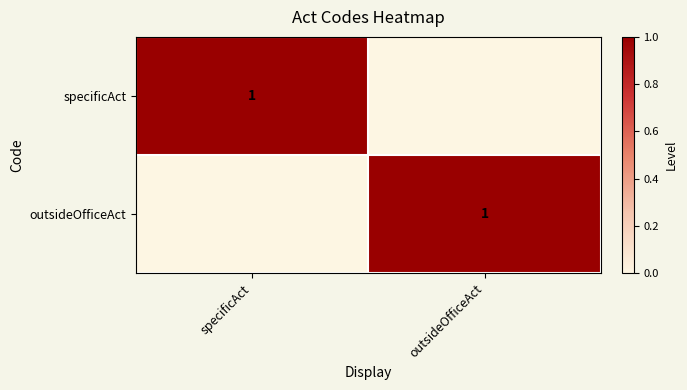

How many distinct data groups are displayed?

2